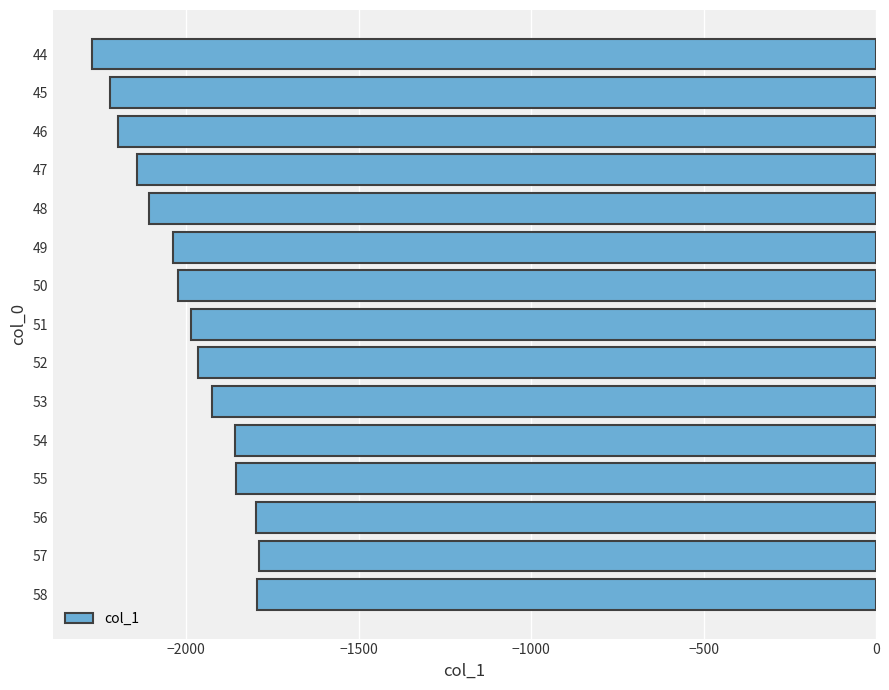

What is the minimum value shown in the chart?

-2272.8